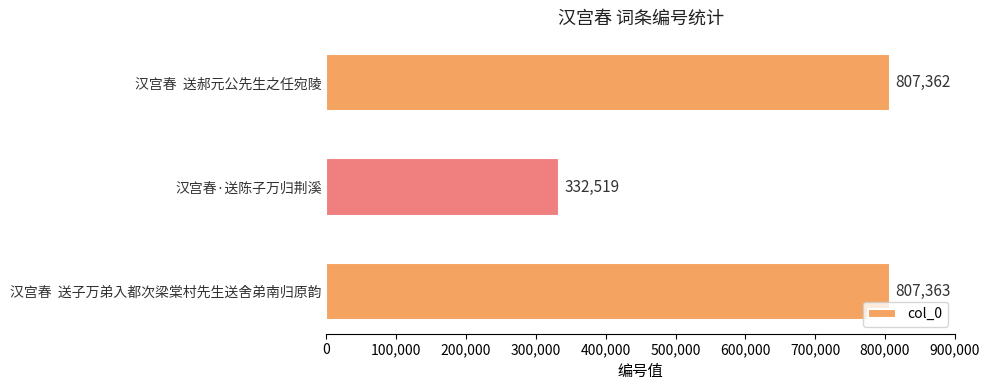

List the labels in order of value, largest first.

汉宫春  送子万弟入都次梁棠村先生送舍弟南归原韵, 汉宫春  送郝元公先生之任宛陵, 汉宫春·送陈子万归荆溪